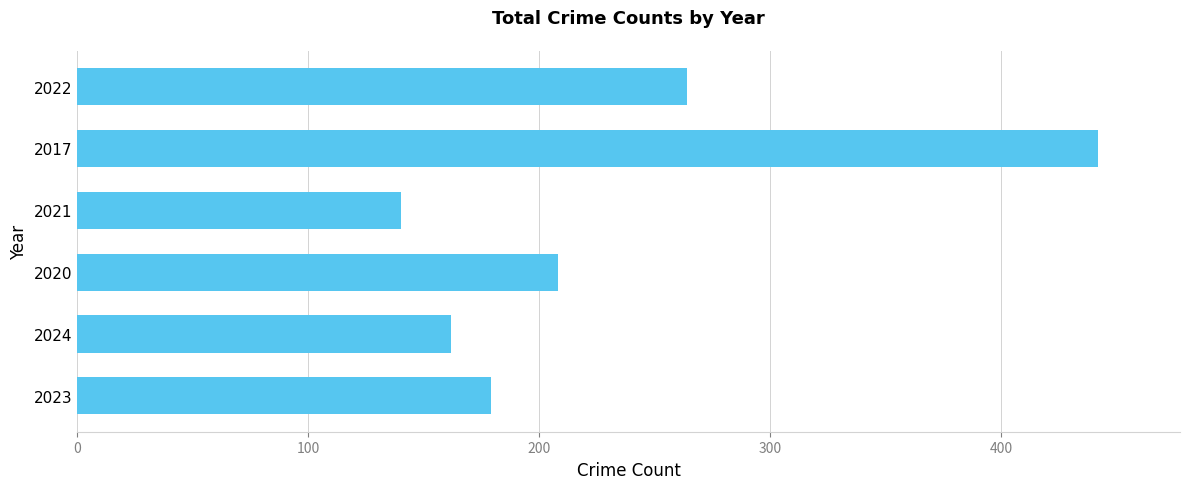

What is the difference between the maximum and minimum values?

302